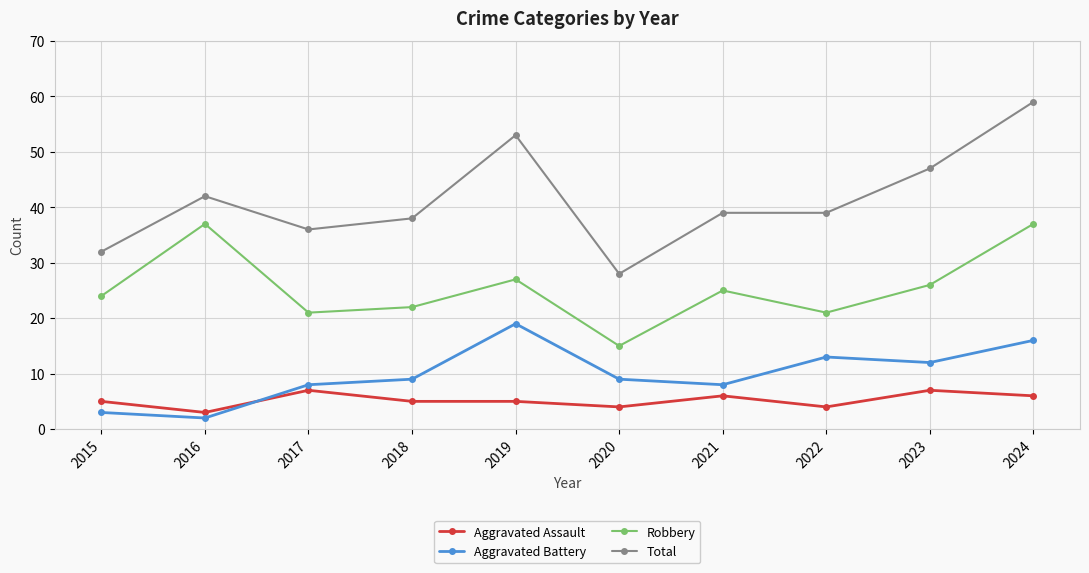

What is the minimum value shown in the chart?

2